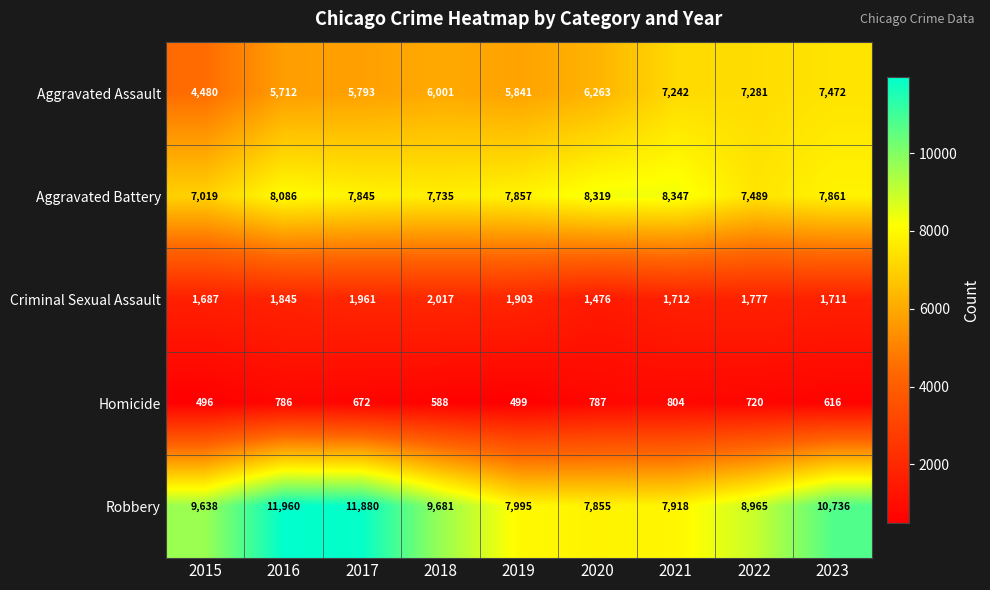

At 2015, list the series in order from smallest to largest.

Homicide, Criminal Sexual Assault, Aggravated Assault, Aggravated Battery, Robbery